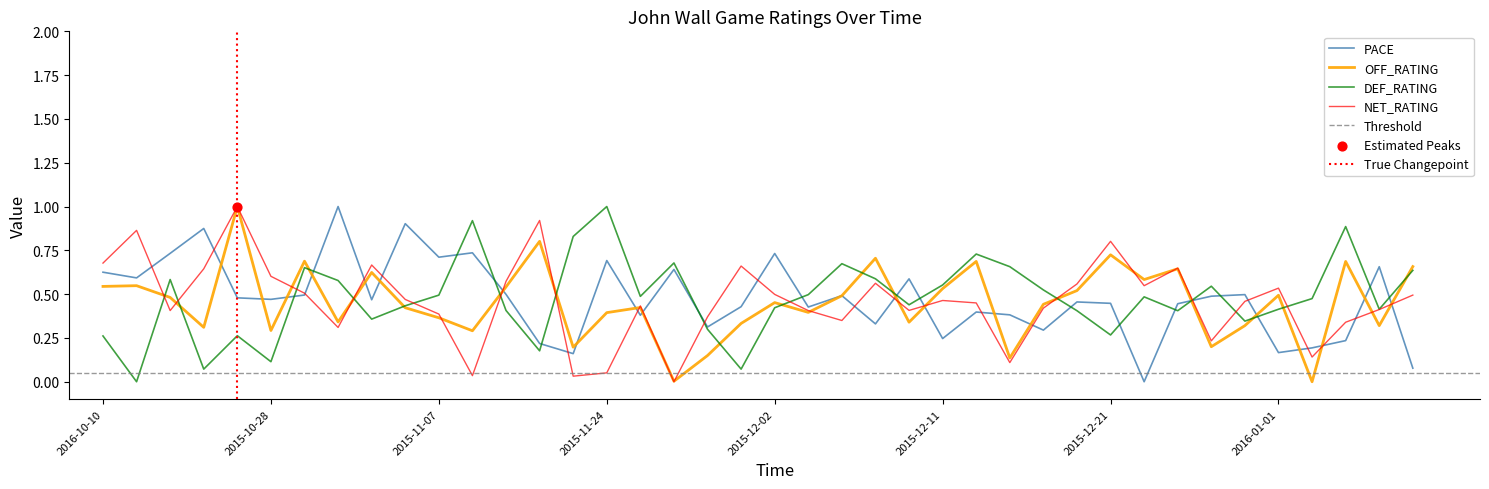

Which series reaches the minimum Y coordinate?

PACE